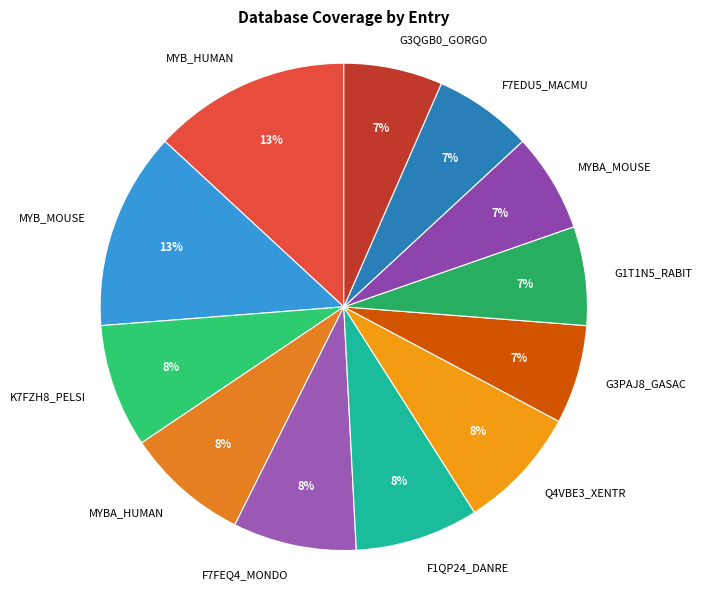

Between F1QP24_DANRE and G1T1N5_RABIT, which is larger?

F1QP24_DANRE